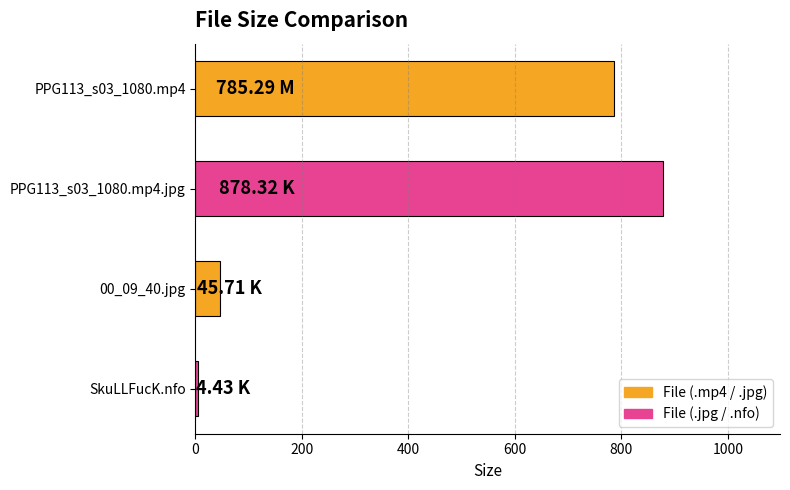

What is the average value?

428.4